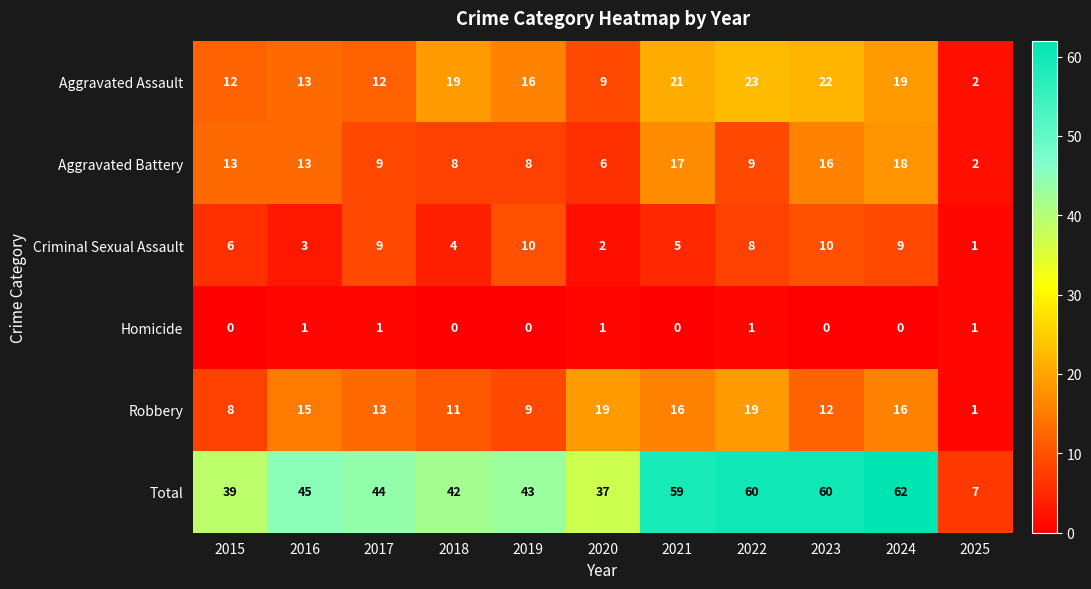

What is the total value across all series at 2017?

88